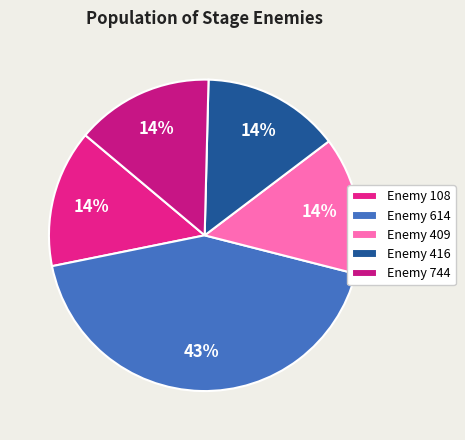

Which slice is the largest?

Enemy 614